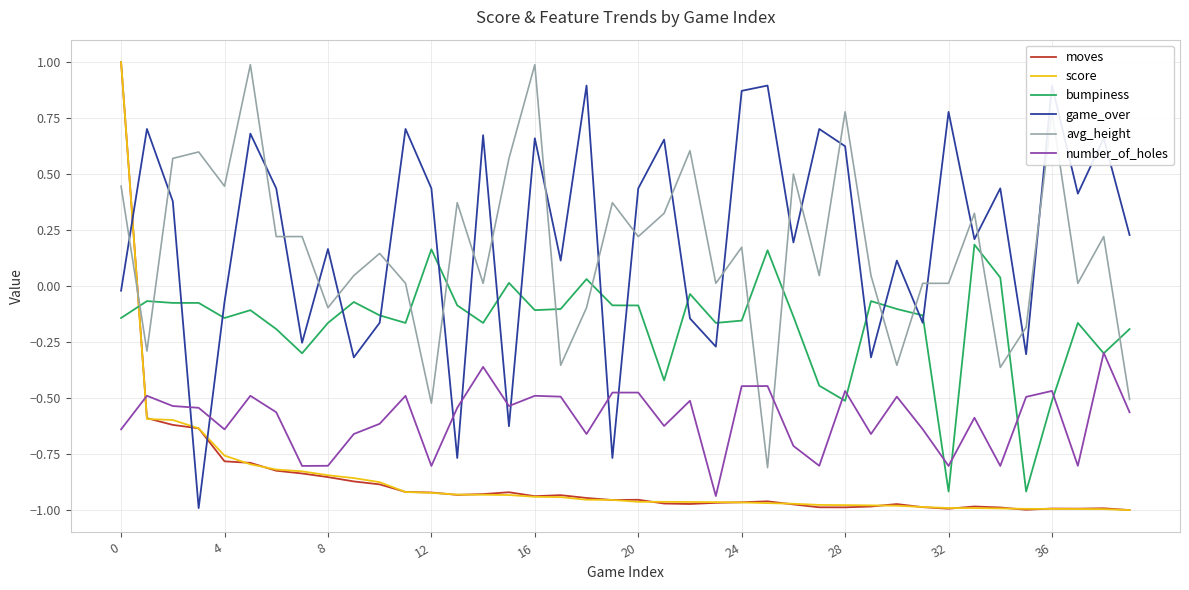

What is the label of the 25th point from the right?

15